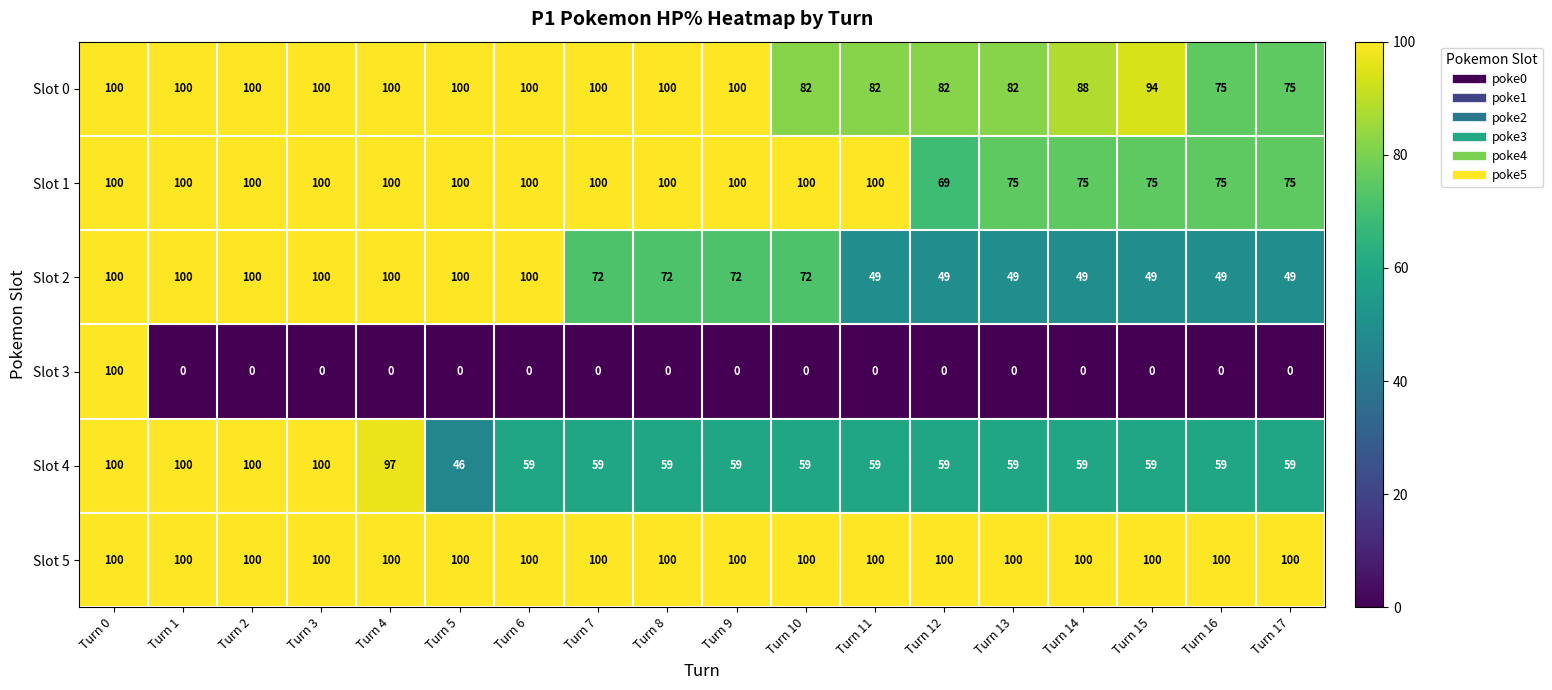

At Turn 14, list the series in order from largest to smallest.

Slot 5, Slot 0, Slot 1, Slot 4, Slot 2, Slot 3